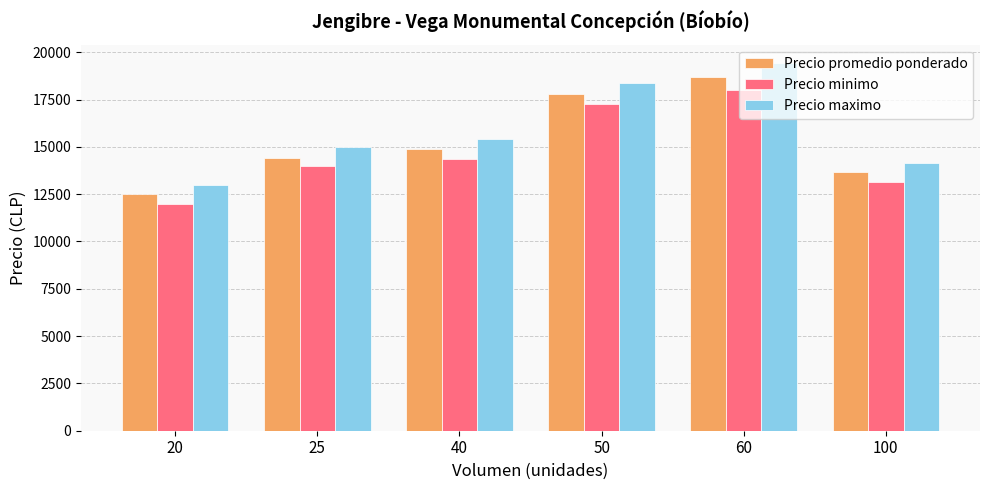

At 25, list the series in order from smallest to largest.

Precio minimo, Precio promedio ponderado, Precio maximo